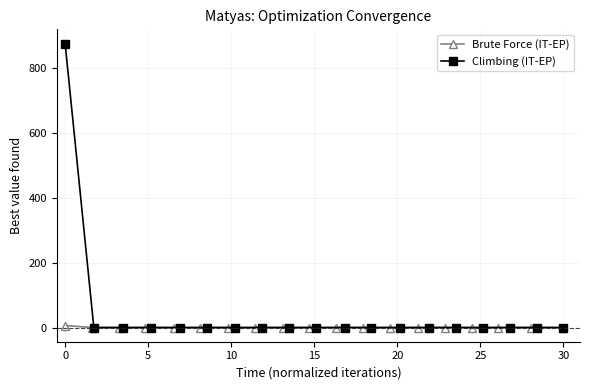

Is it true that Brute Force (IT-EP) equals 0.0 at 30?

False